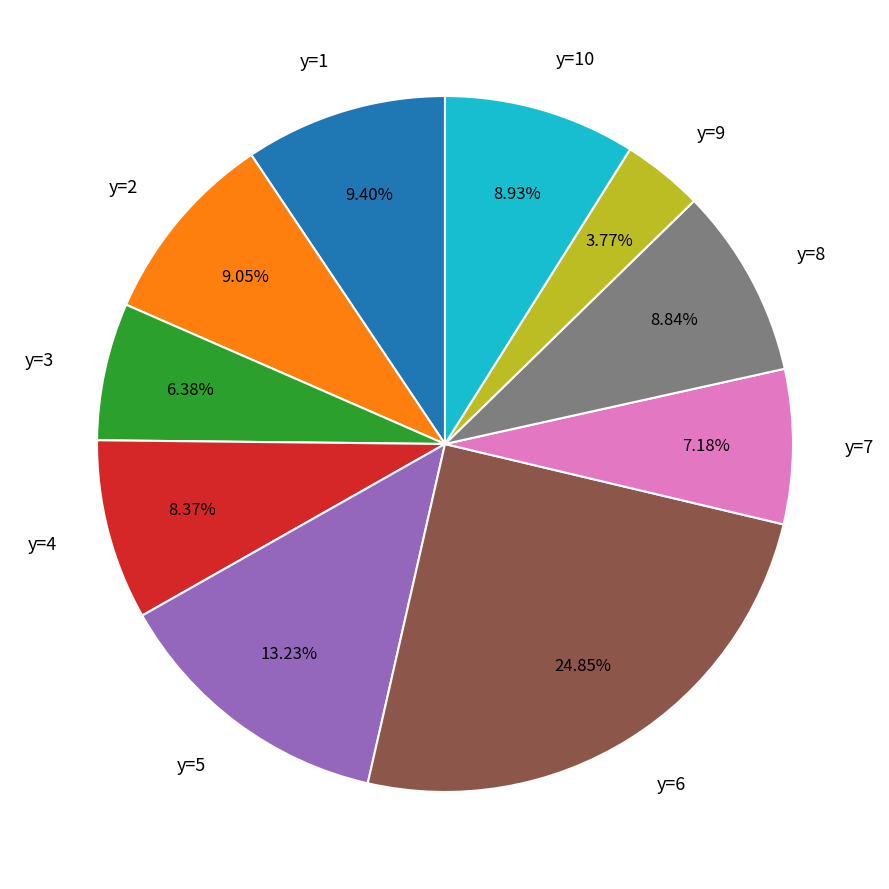

To the nearest percent, what percentage of the pie is y=6?

25%